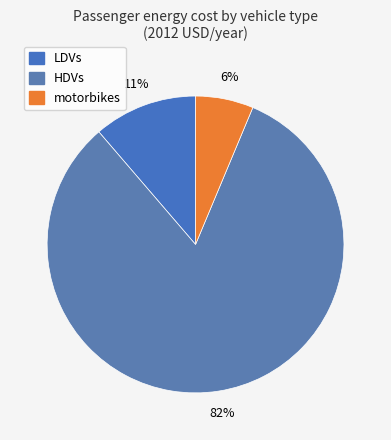

What percentage is the motorbikes slice, to the nearest percent?

6%